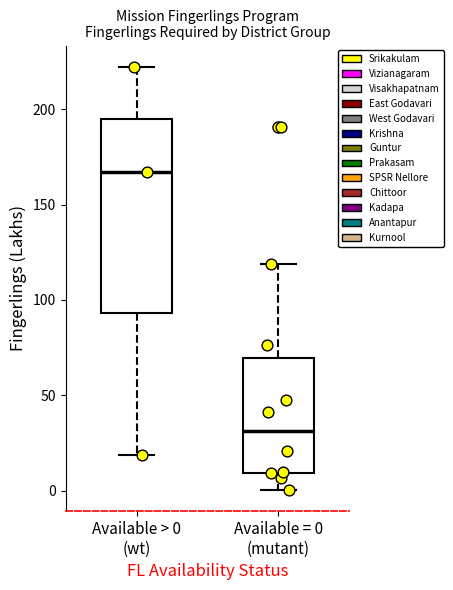

Which box has the highest median line?

Available > 0 (wt)